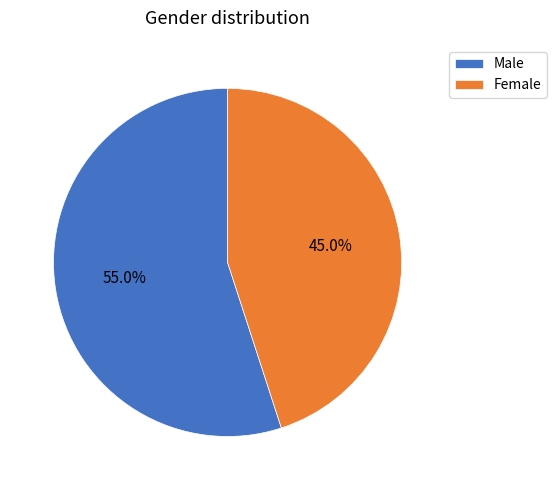

Rank the categories by value from lowest to highest.

Female, Male